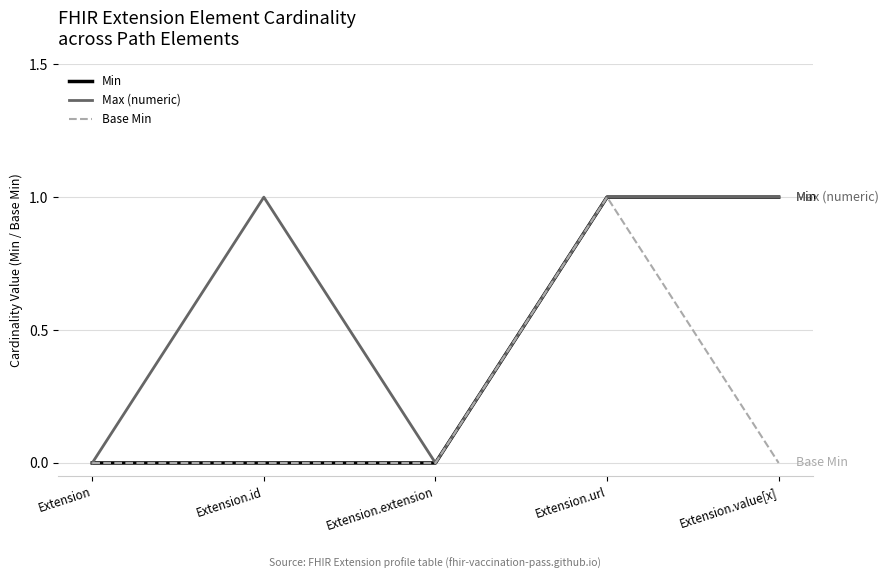

Is the value of Max (numeric) at Extension.extension greater than the value of Min at Extension.url?

No